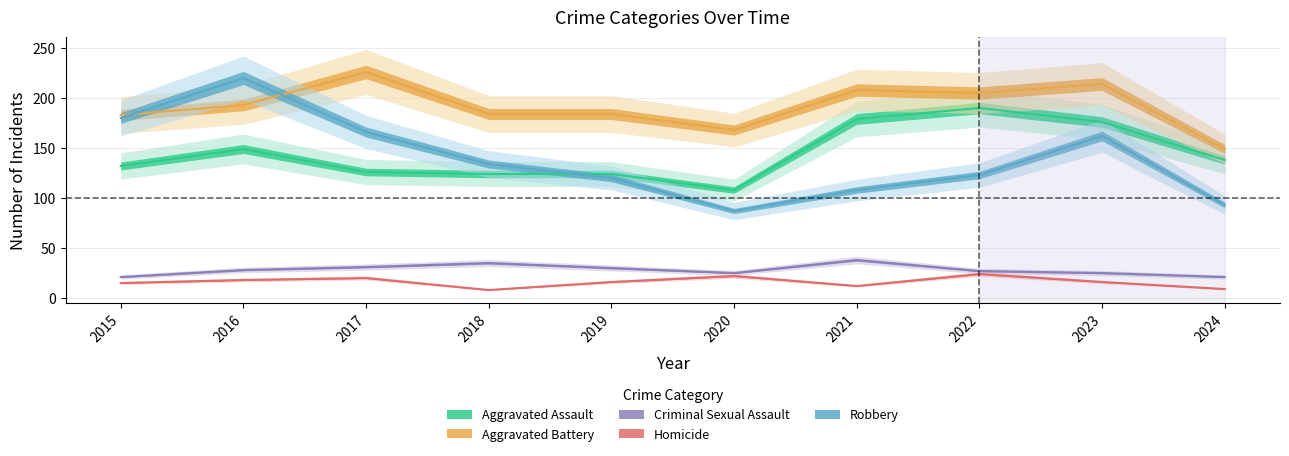

What is the highest value of the Criminal Sexual Assault series?

38